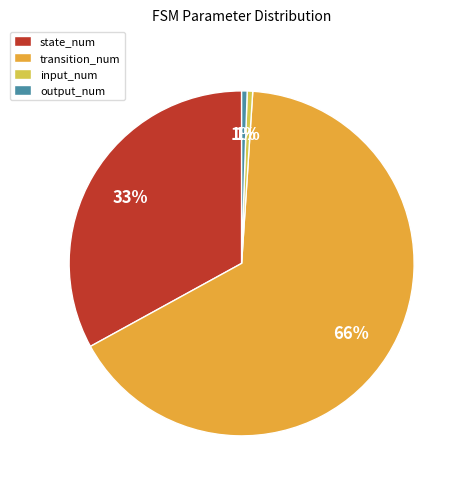

To the nearest percent, what is the average slice percentage?

25%